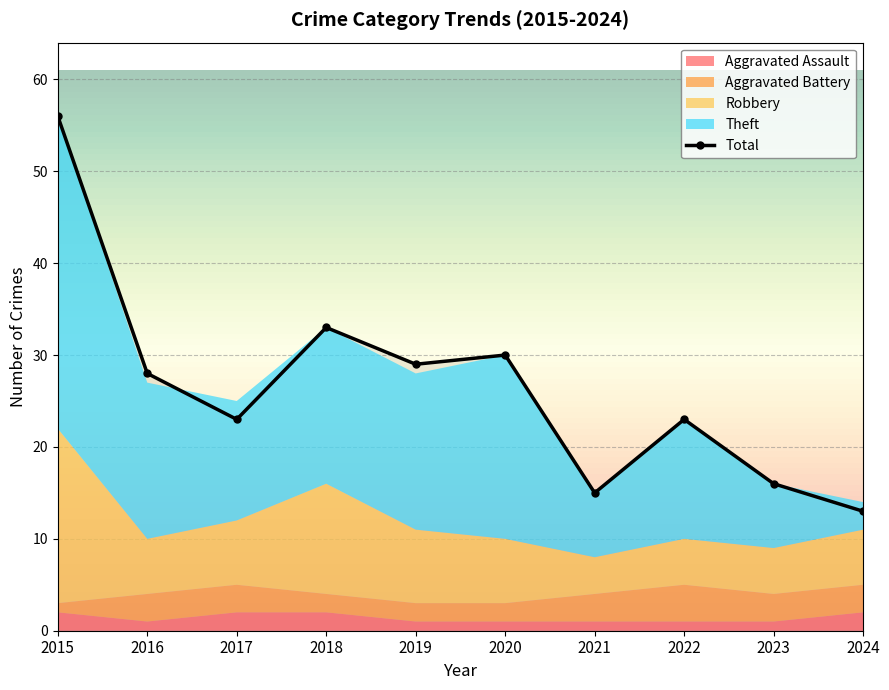

True or false: Aggravated Assault has a value of 1 at 2016.

False